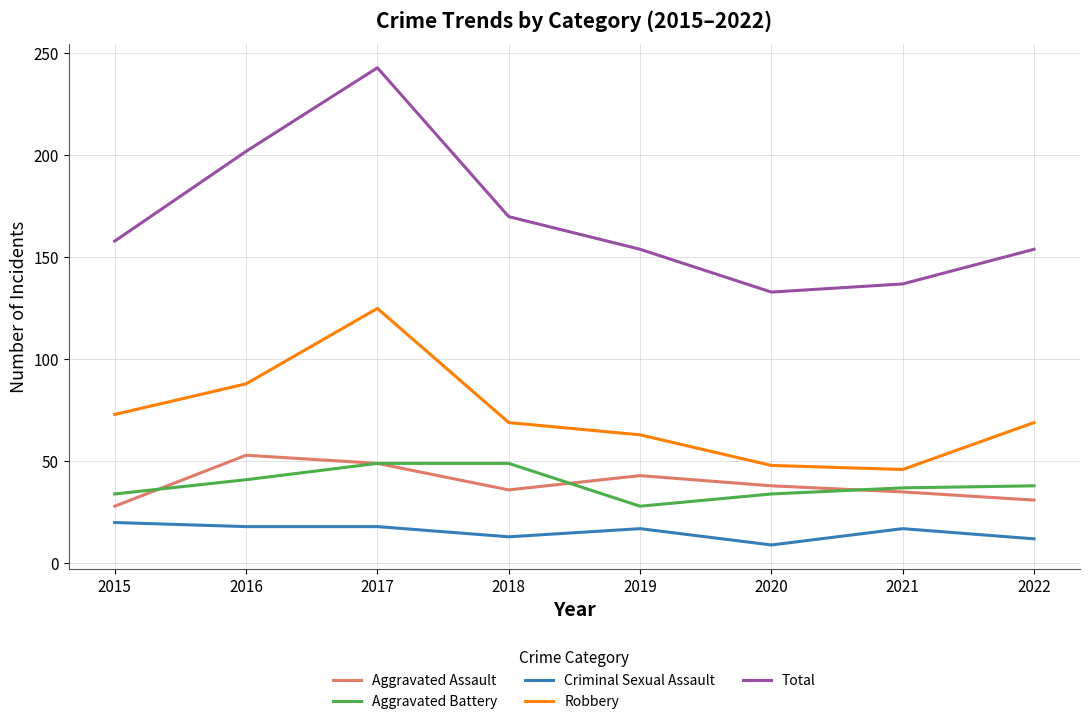

Read the Aggravated Assault value at 2017, to the nearest 5.

50